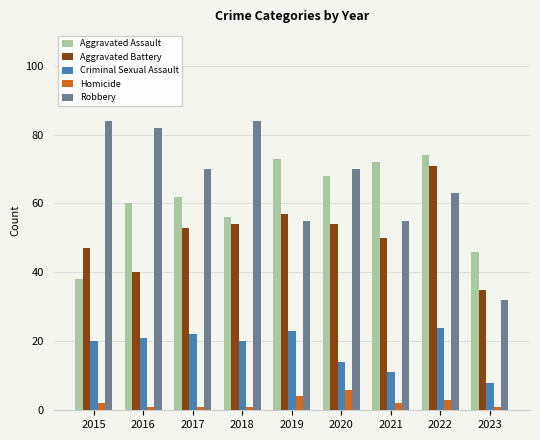

What are all the series names shown in the legend?

Aggravated Assault, Aggravated Battery, Criminal Sexual Assault, Homicide, Robbery